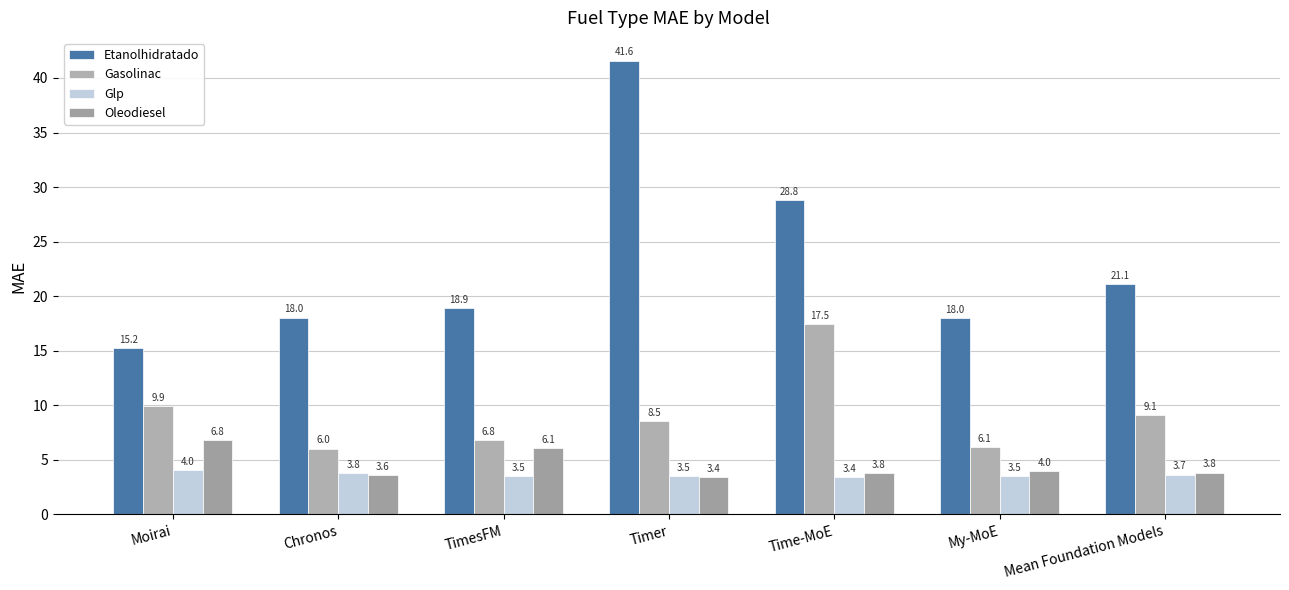

Does the chart contain any negative values?

No